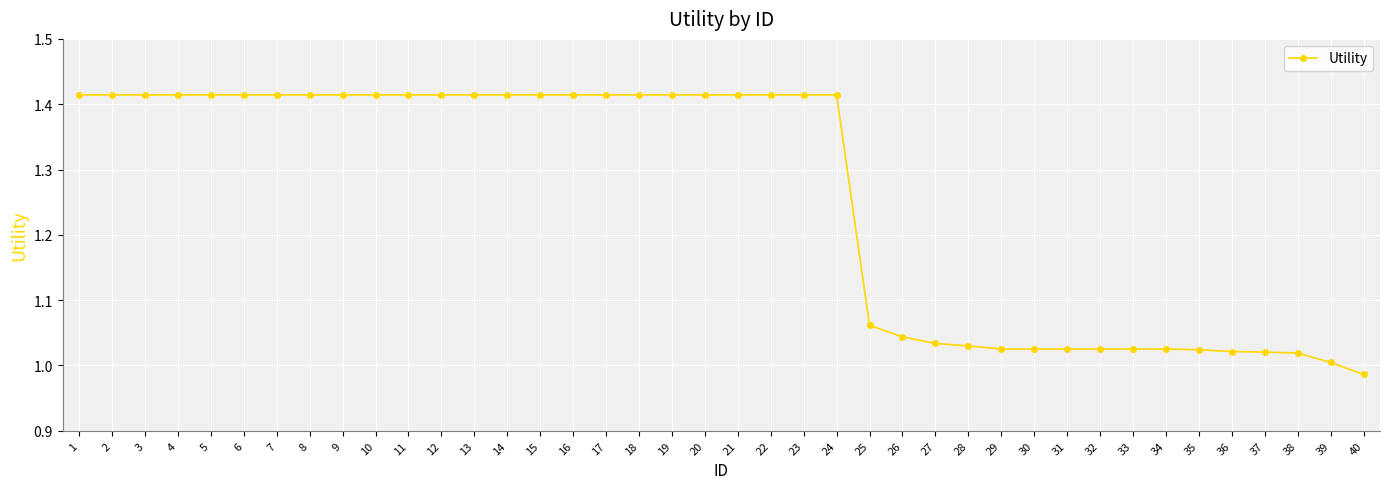

At which label is the value closest to 1?

39